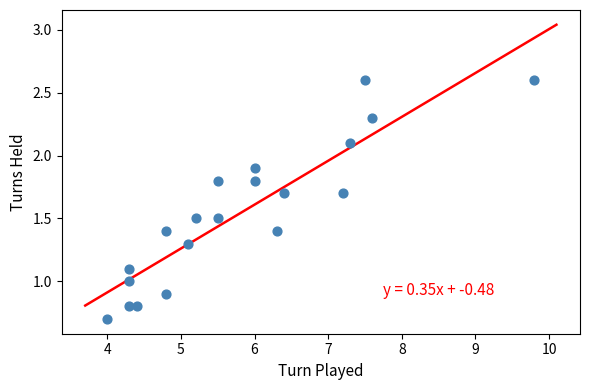

What is the range of Y values (max minus min)?

1.9